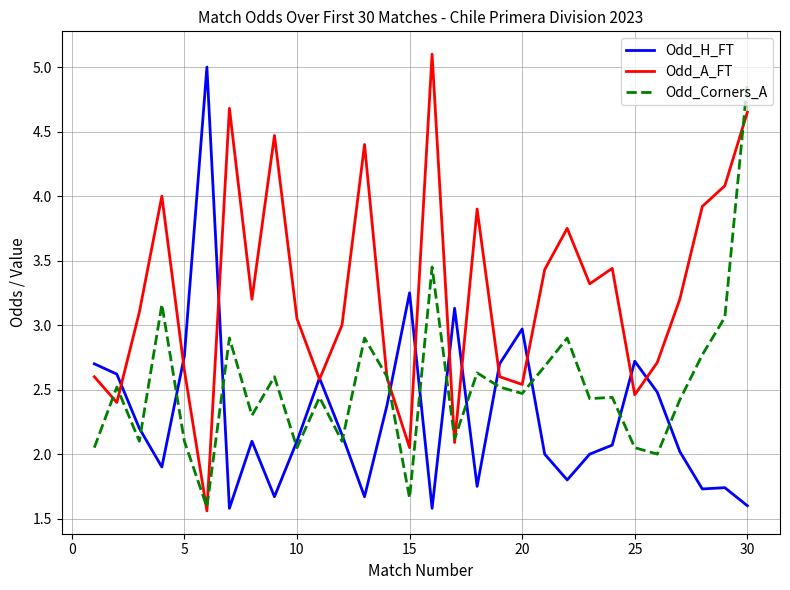

What is the greatest value displayed?

5.1